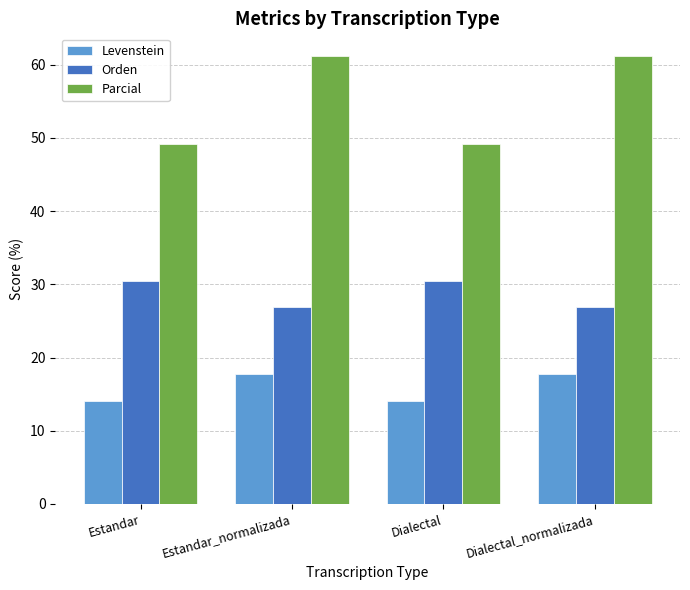

What are all the series names shown in the legend?

Levenstein, Orden, Parcial